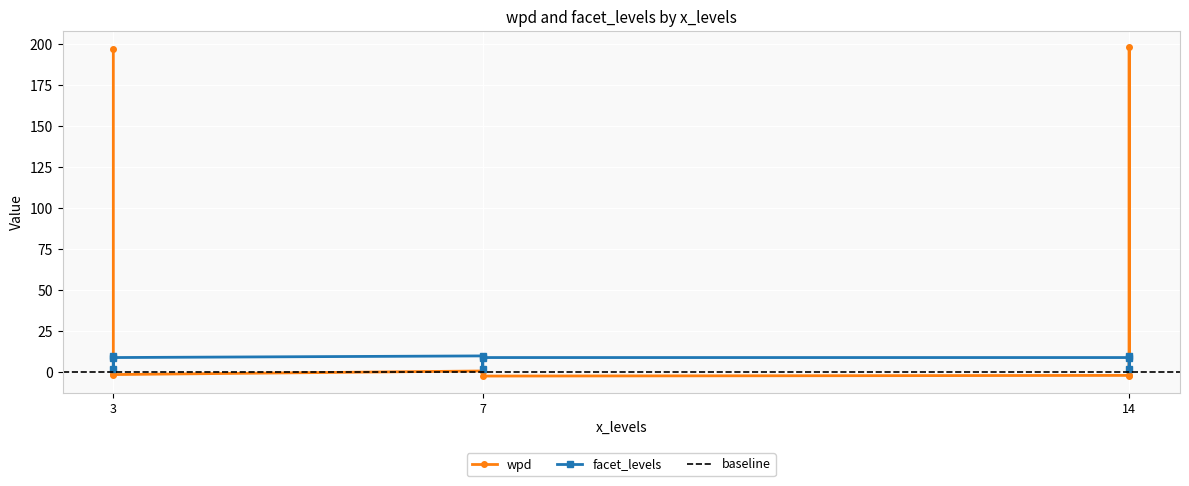

Which series changed the most between 7 and 3?

facet_levels